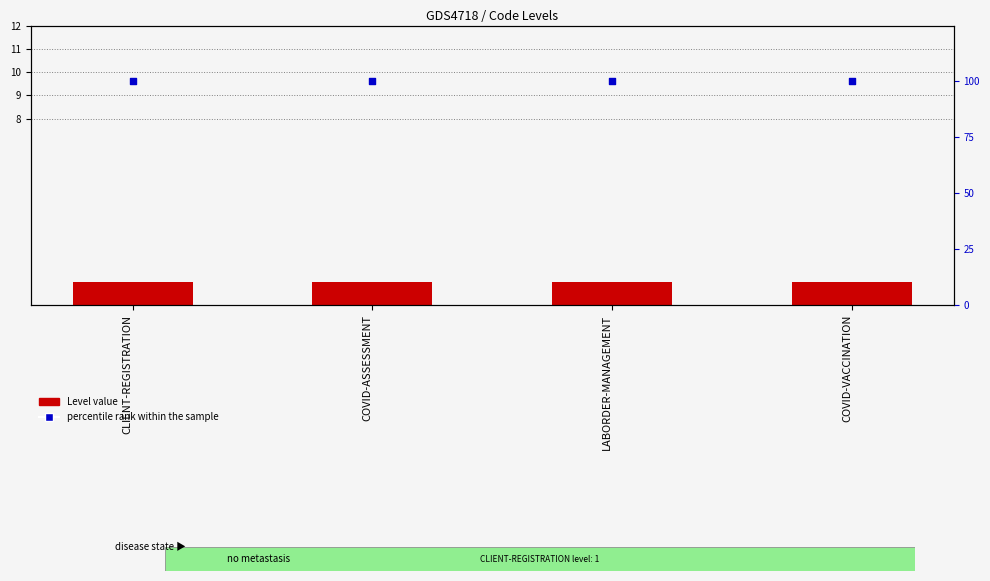

Is the value of percentile rank within the sample at LABORDER-MANAGEMENT greater than the value of Level value at LABORDER-MANAGEMENT?

Yes